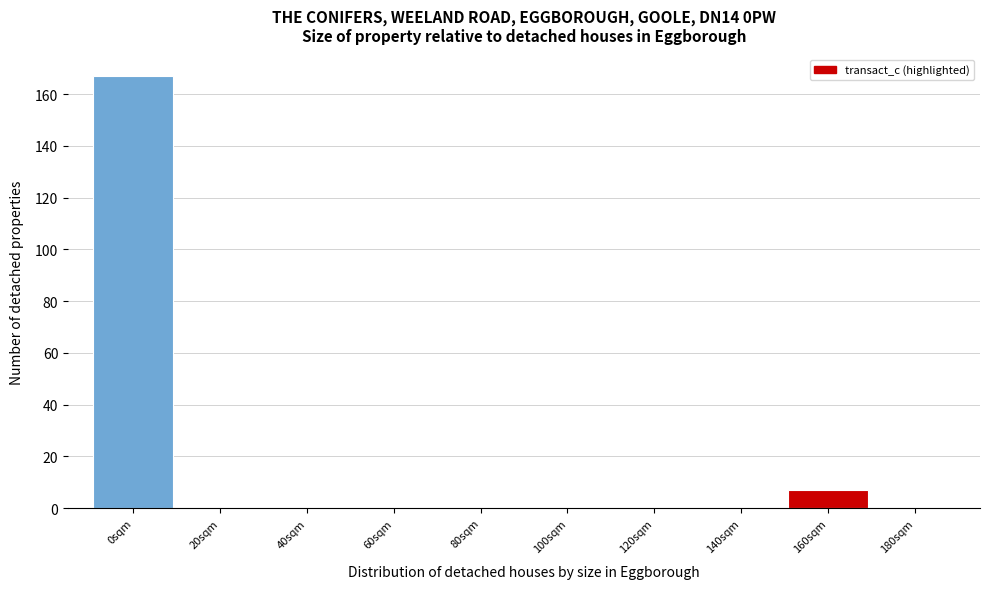

Reading right to left, extract all data points from this chart.

180sqm=0	160sqm=7	140sqm=0	120sqm=0	100sqm=0	80sqm=0	60sqm=0	40sqm=0	20sqm=0	0sqm=167